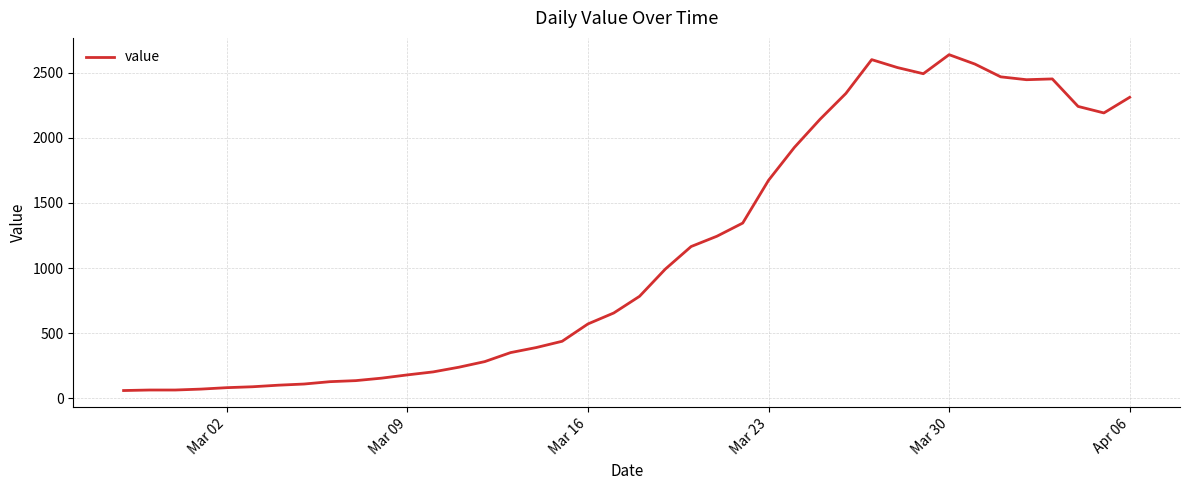

What is the difference between the maximum and minimum values?

2577